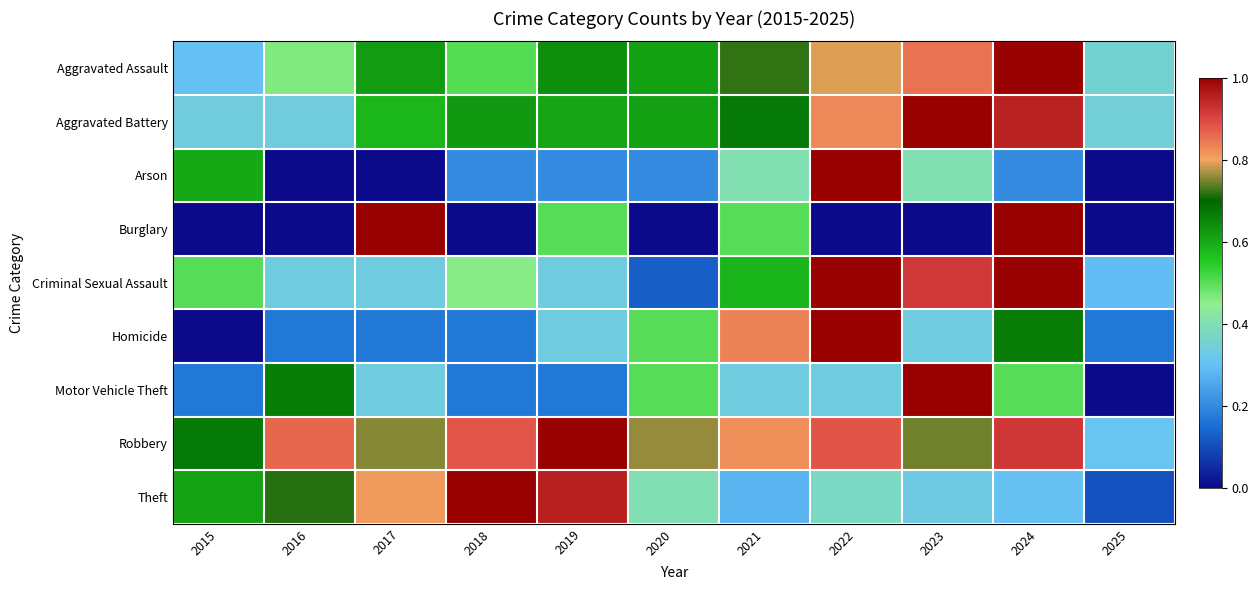

Reading left to right, what are all the values shown in this chart?

Aggravated Assault: 2015=0.3	2016=0.5	2017=0.6	2018=0.5	2019=0.6	2020=0.6	2021=0.7	2022=0.8	2023=0.8	2024=1.0	2025=0.4
Aggravated Battery: 2015=0.3	2016=0.3	2017=0.6	2018=0.6	2019=0.6	2020=0.6	2021=0.7	2022=0.8	2023=1.0	2024=1.0	2025=0.3
Arson: 2015=0.6	2016=0.0	2017=0.0	2018=0.2	2019=0.2	2020=0.2	2021=0.4	2022=1.0	2023=0.4	2024=0.2	2025=0.0
Burglary: 2015=0.0	2016=0.0	2017=1.0	2018=0.0	2019=0.5	2020=0.0	2021=0.5	2022=0.0	2023=0.0	2024=1.0	2025=0.0
Criminal Sexual Assault: 2015=0.5	2016=0.3	2017=0.3	2018=0.5	2019=0.3	2020=0.1	2021=0.6	2022=1.0	2023=0.9	2024=1.0	2025=0.3
Homicide: 2015=0.0	2016=0.2	2017=0.2	2018=0.2	2019=0.3	2020=0.5	2021=0.8	2022=1.0	2023=0.3	2024=0.7	2025=0.2
Motor Vehicle Theft: 2015=0.2	2016=0.7	2017=0.3	2018=0.2	2019=0.2	2020=0.5	2021=0.3	2022=0.3	2023=1.0	2024=0.5	2025=0.0
Robbery: 2015=0.7	2016=0.9	2017=0.8	2018=0.9	2019=1.0	2020=0.8	2021=0.8	2022=0.9	2023=0.7	2024=0.9	2025=0.3
Theft: 2015=0.6	2016=0.7	2017=0.8	2018=1.0	2019=1.0	2020=0.4	2021=0.3	2022=0.4	2023=0.3	2024=0.3	2025=0.1